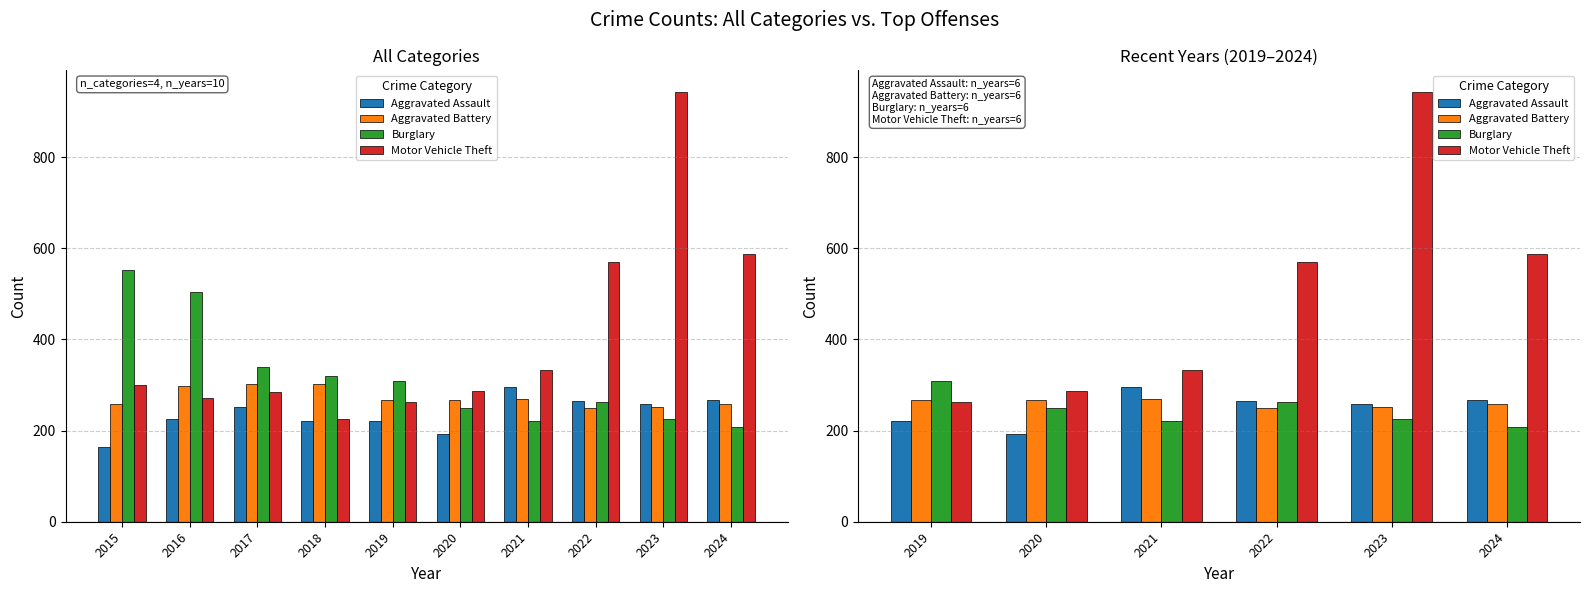

Which series has the largest total across all categories?

Motor Vehicle Theft